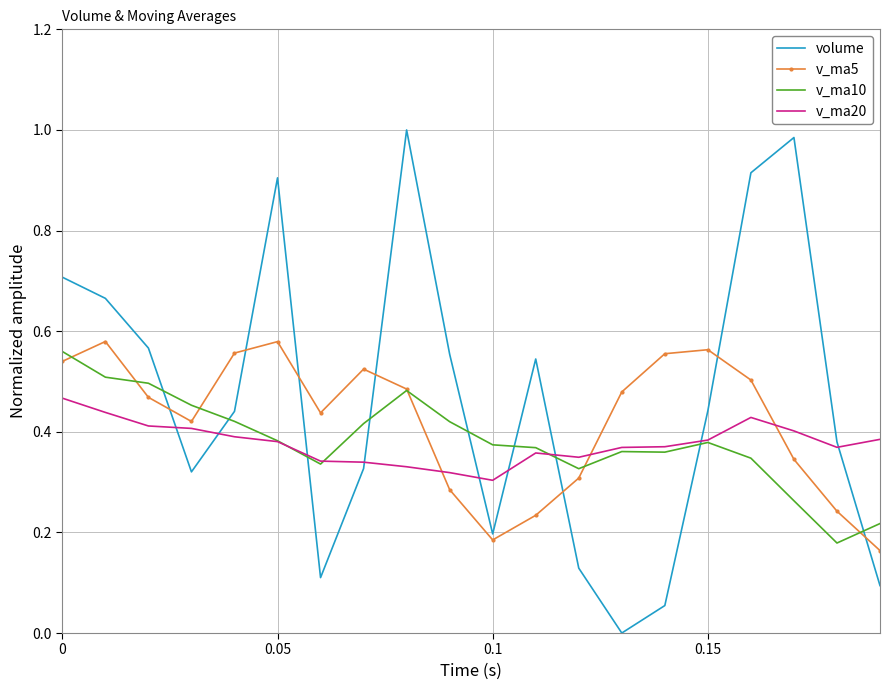

After their last crossing, which series has the higher values: v_ma5 or v_ma20?

v_ma20